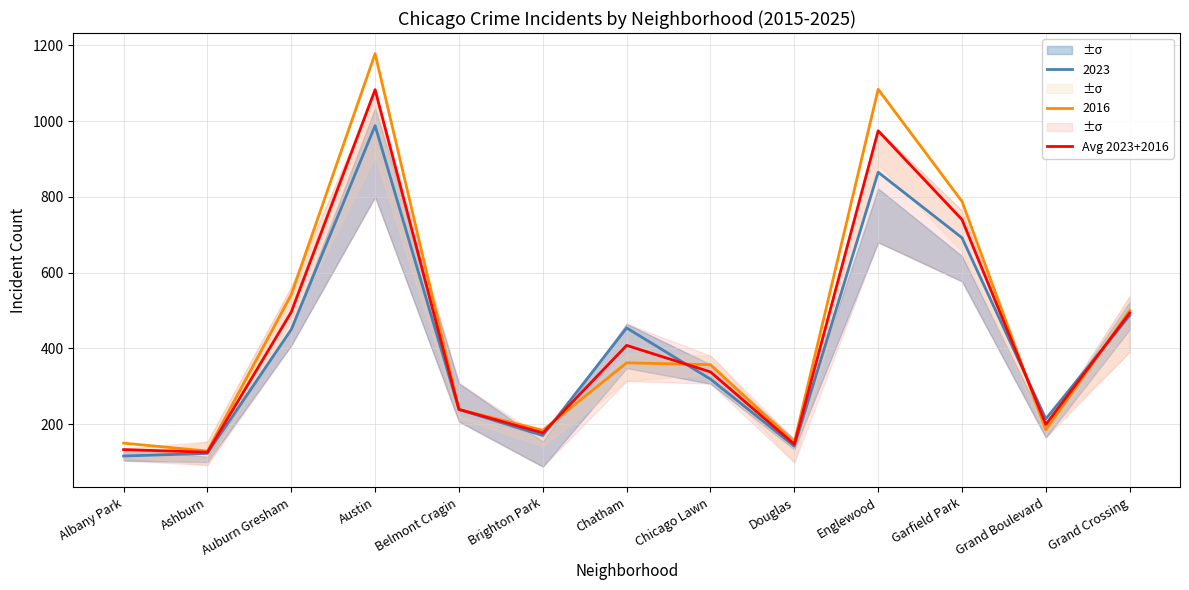

What is the highest value of the 2016 series?

1178.0